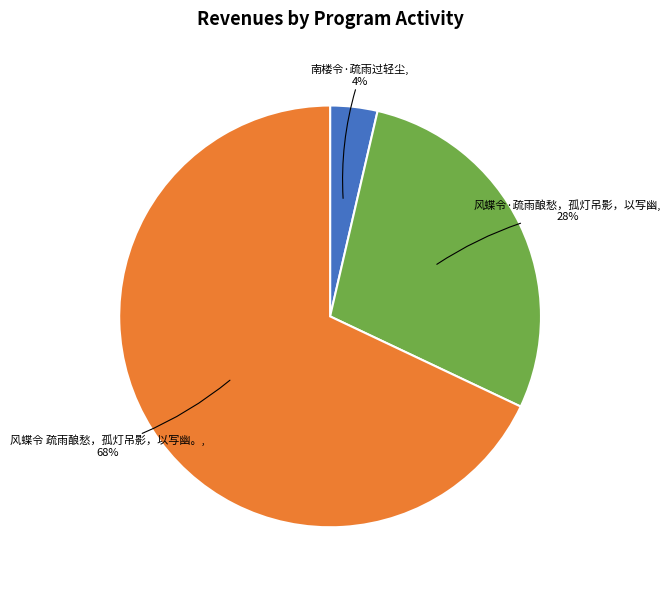

To the nearest percent, what is the difference between the largest and smallest slice percentages?

64%